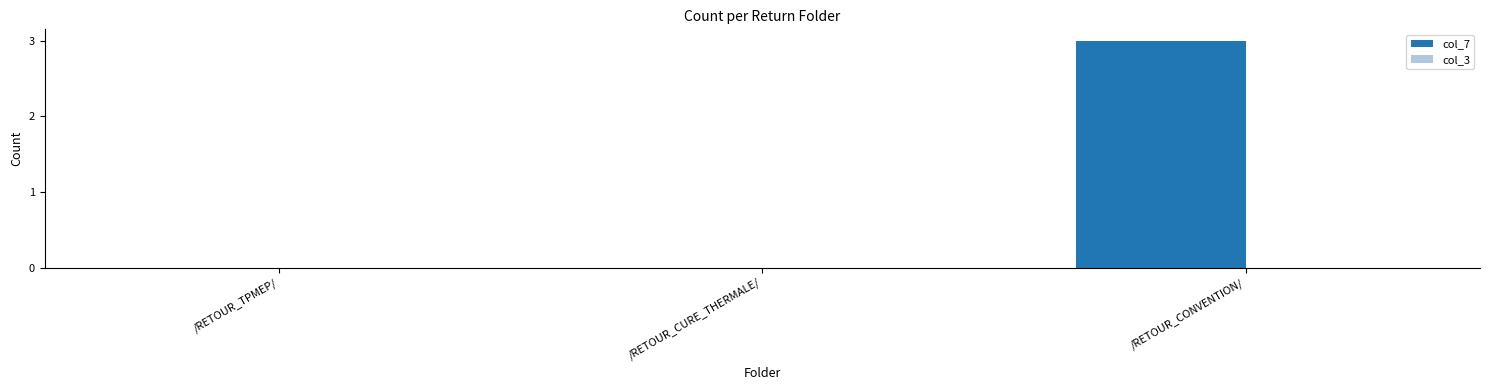

Reading left to right, extract all data points from this chart.

/RETOUR_TPMEP/=0	/RETOUR_CURE_THERMALE/=0	/RETOUR_CONVENTION/=3